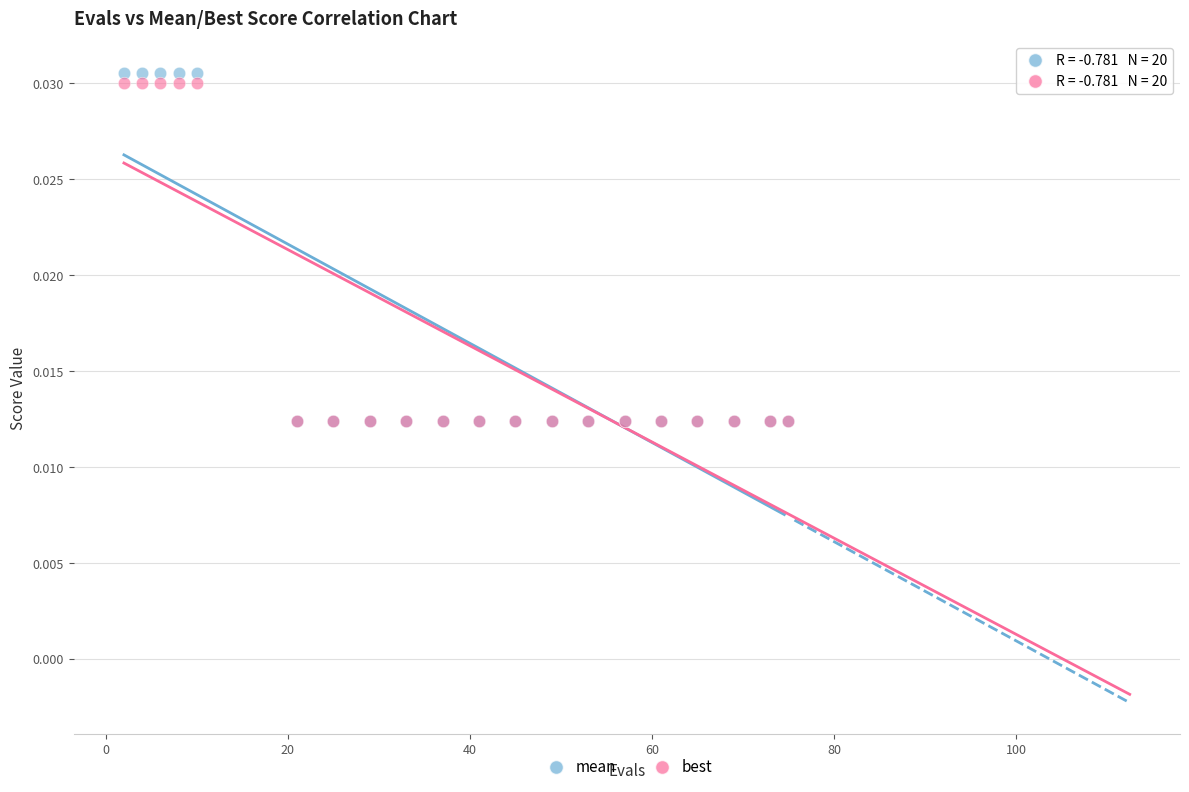

Which series reaches the maximum Y coordinate?

mean